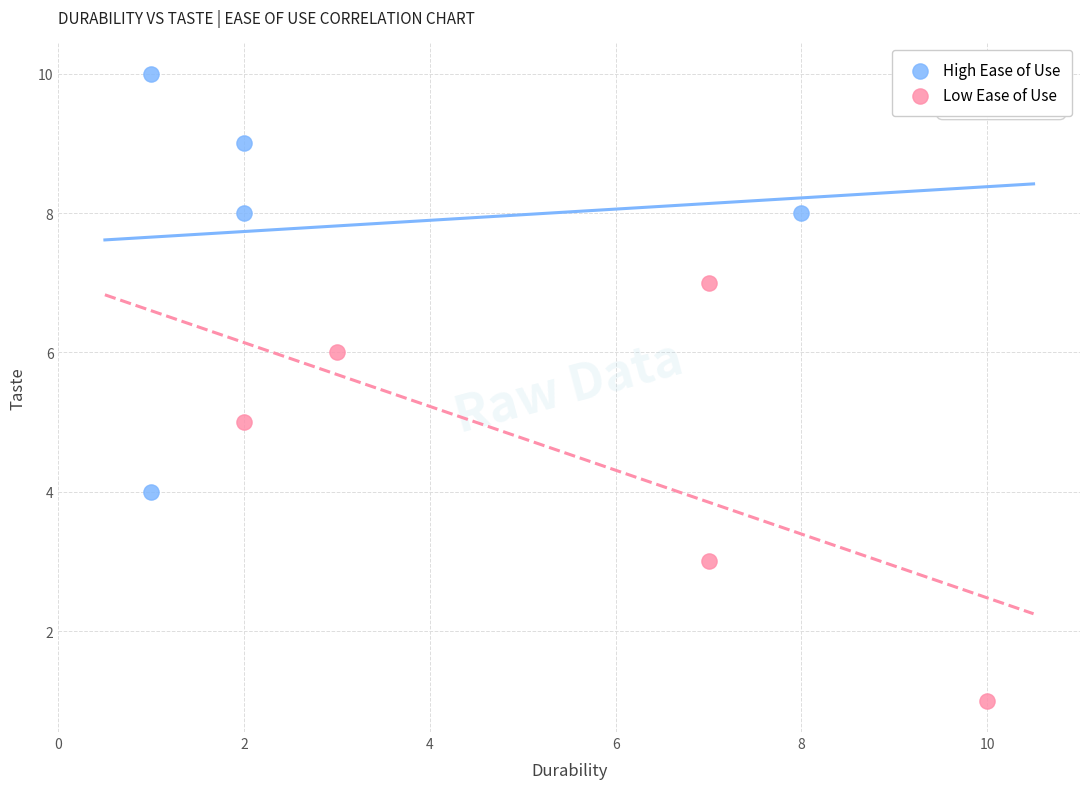

Which series contains the highest Y value?

High Ease of Use